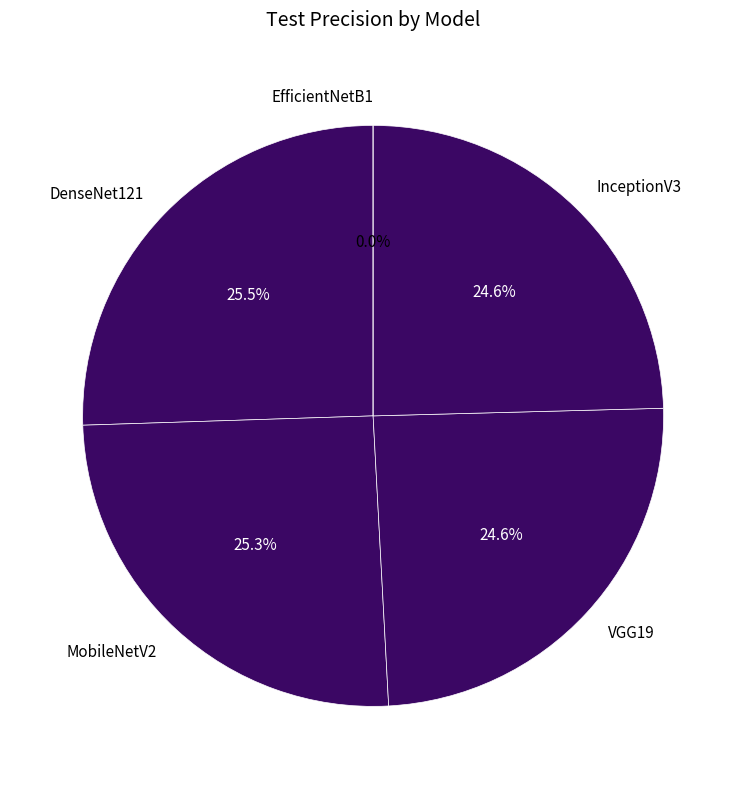

To the nearest percent, what percentage of the pie is VGG19?

25%